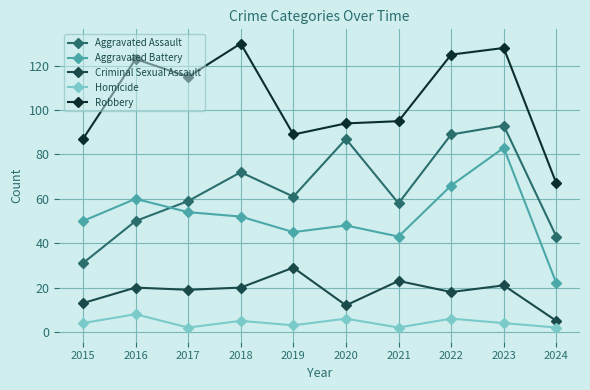

How many Homicide values are between 2 and 6?

9